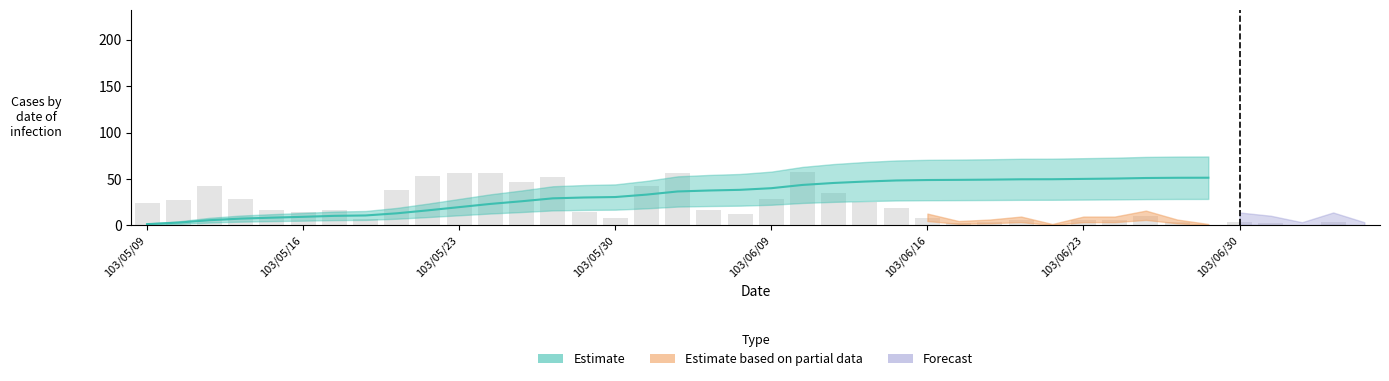

Reading left to right, what are all the values shown in this chart?

24	27	43	28	17	15	17	7	38	53	57	57	47	52	15	8	43	56	17	12	29	58	35	25	19	8	3	4	6	1	6	6	10	4	1	4	3	1	4	1